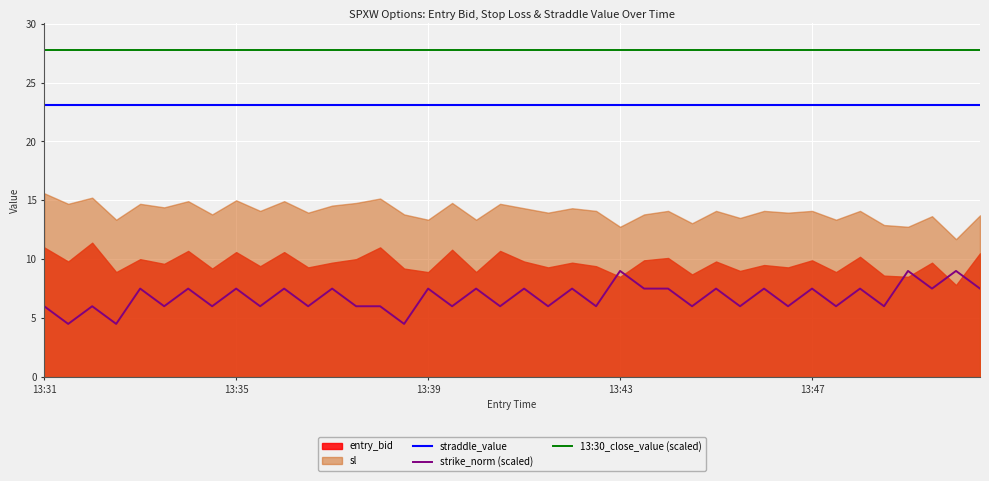

Which series has the widest spread of values?

strike_norm (scaled)